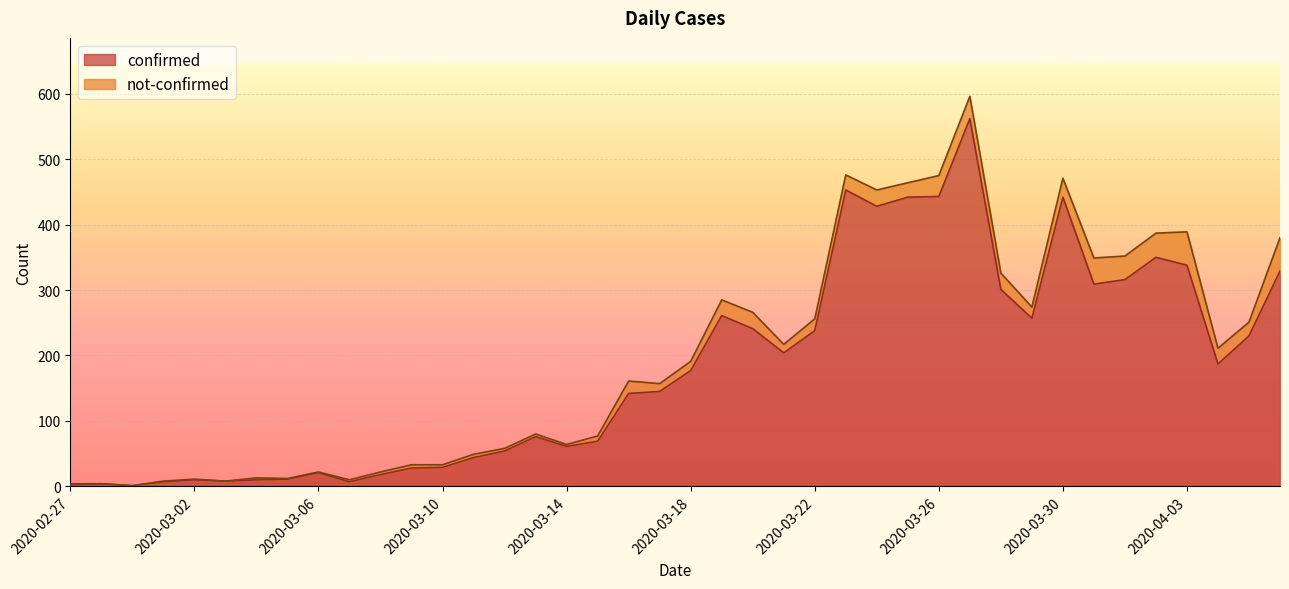

What is the greatest value displayed?

562